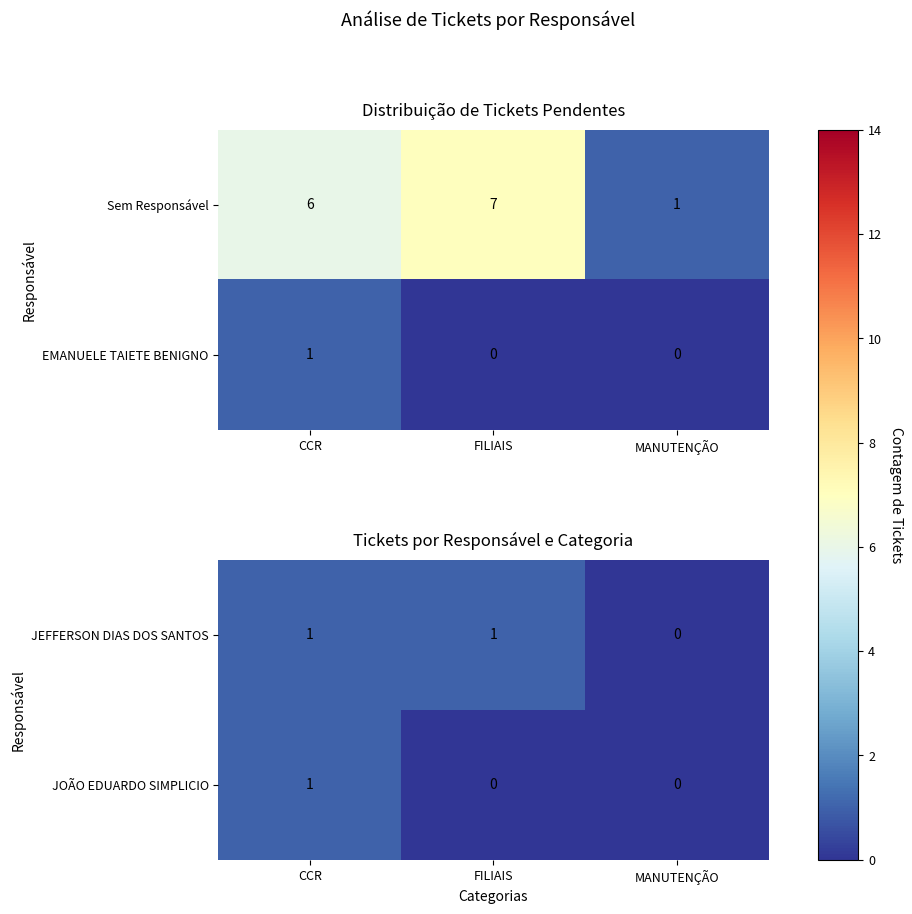

What is the total value across all series at CCR?

2